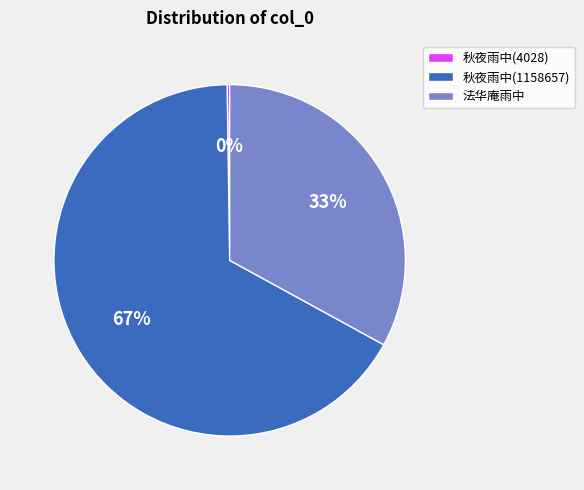

To the nearest percent, what is the difference between the largest and smallest slice percentages?

67%